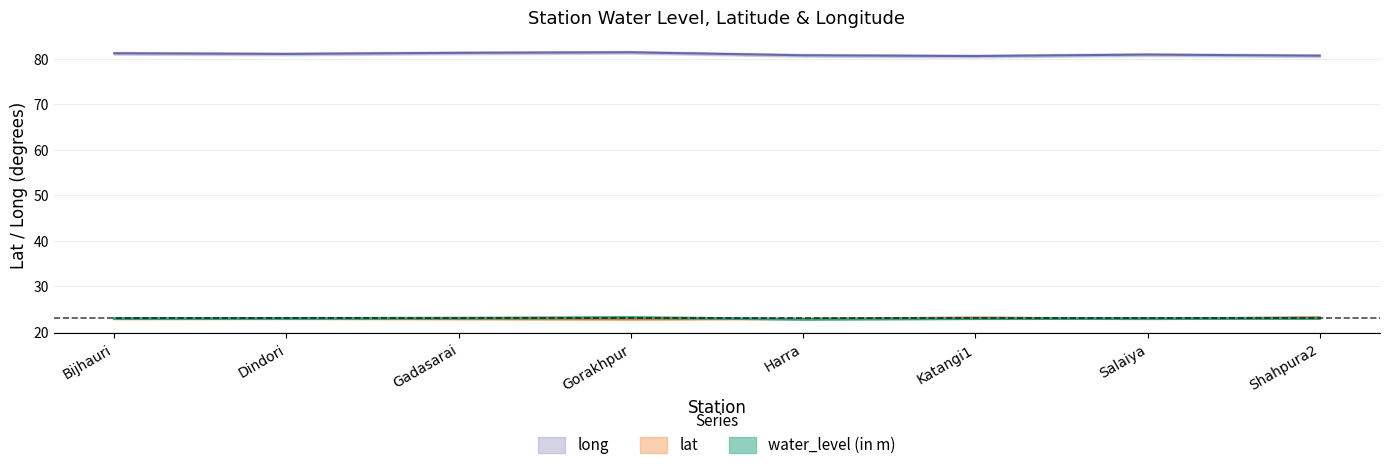

What is the difference between the maximum and minimum values in the long series?

0.8